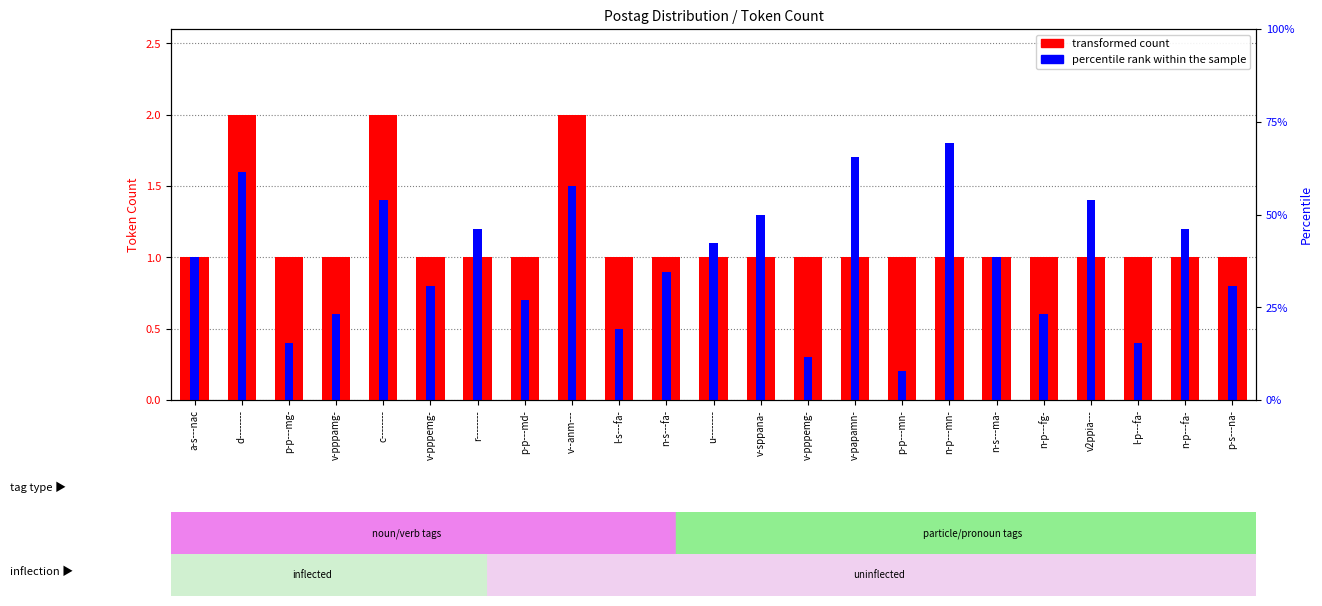

Rank the series at u-------- from highest to lowest value.

percentile rank within the sample, transformed count